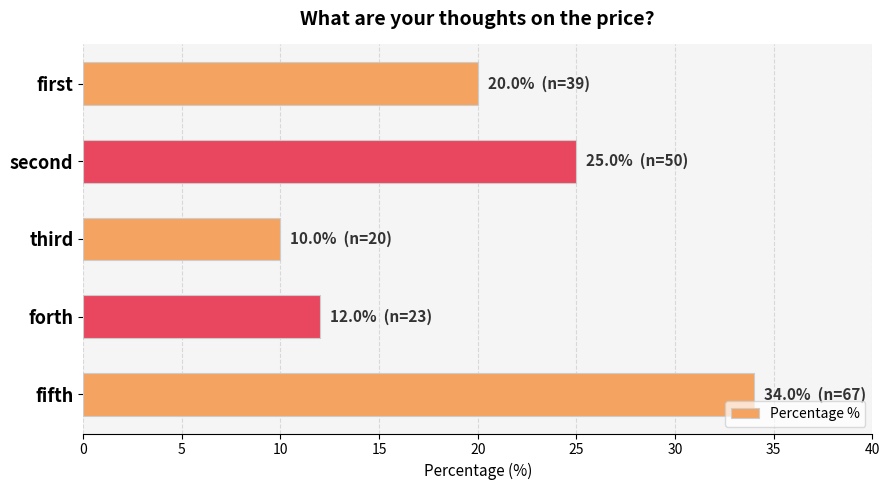

At which label is the value closest to 22?

first